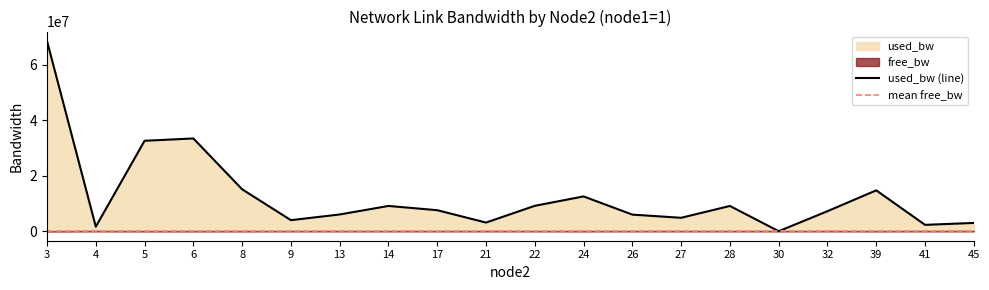

Is it true that the value at 5 is 55333991.0?

False